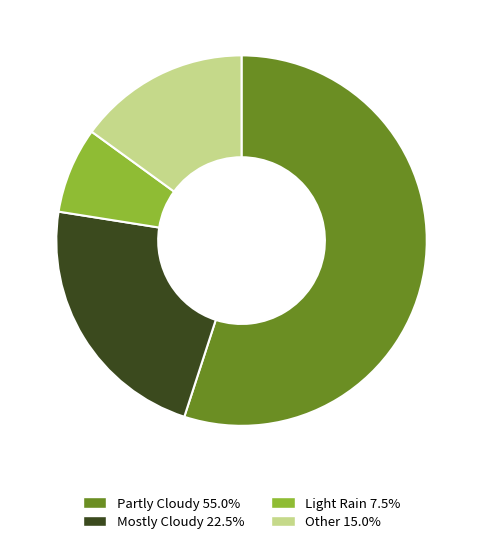

Which has a higher value, Mostly Cloudy or Light Rain?

Mostly Cloudy